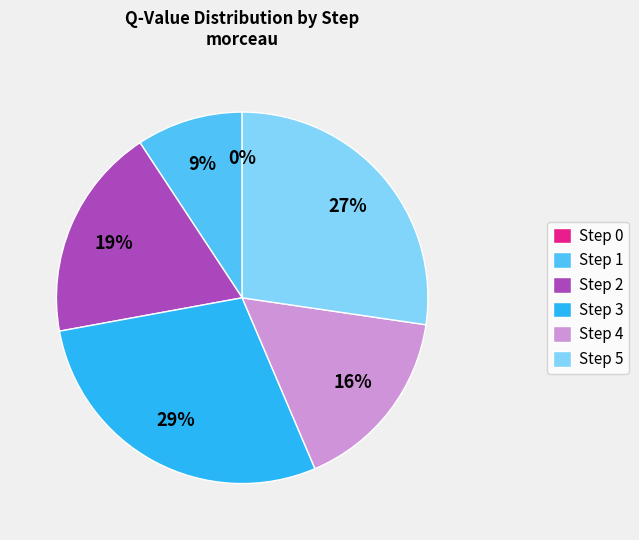

Is it true that Step 2 is 5% of the pie?

False